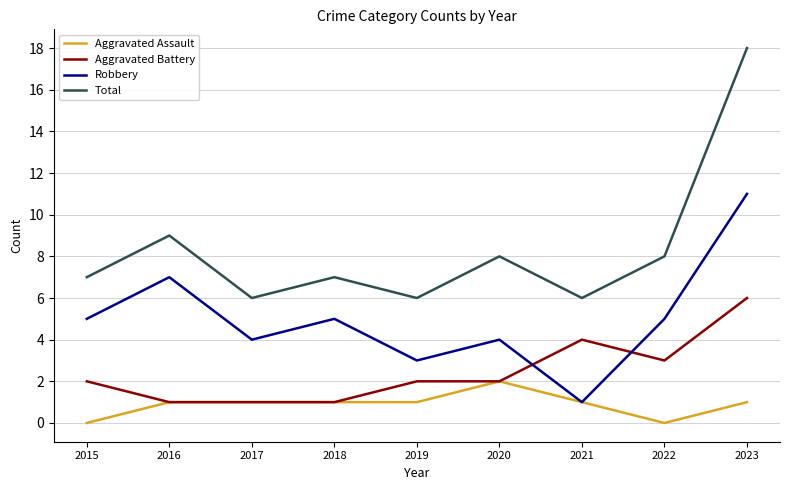

Reading right to left, what are all the values shown in this chart?

Aggravated Assault: 1	0	1	2	1	1	1	1	0
Aggravated Battery: 6	3	4	2	2	1	1	1	2
Robbery: 11	5	1	4	3	5	4	7	5
Total: 18	8	6	8	6	7	6	9	7